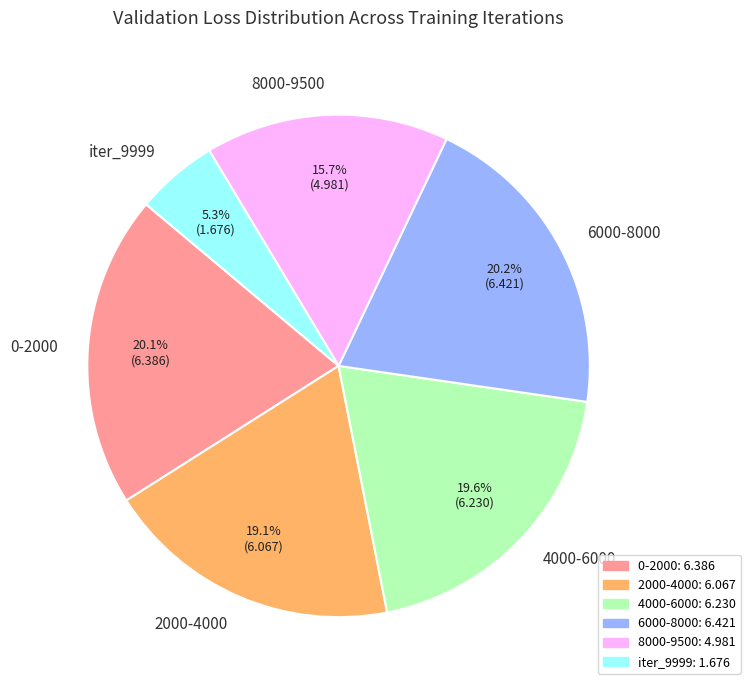

Approximately how many times larger is the value at 0-2000 compared to iter_9999?

3.8